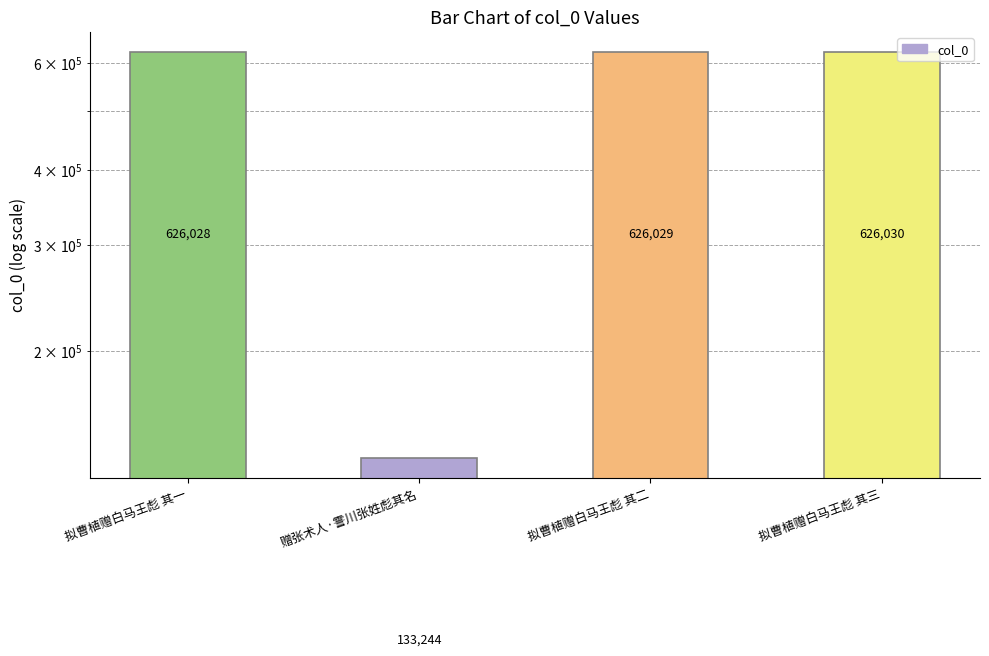

List the labels in order of value, largest first.

拟曹植赠白马王彪 其三, 拟曹植赠白马王彪 其二, 拟曹植赠白马王彪 其一, 赠张术人·霅川张姓彪其名